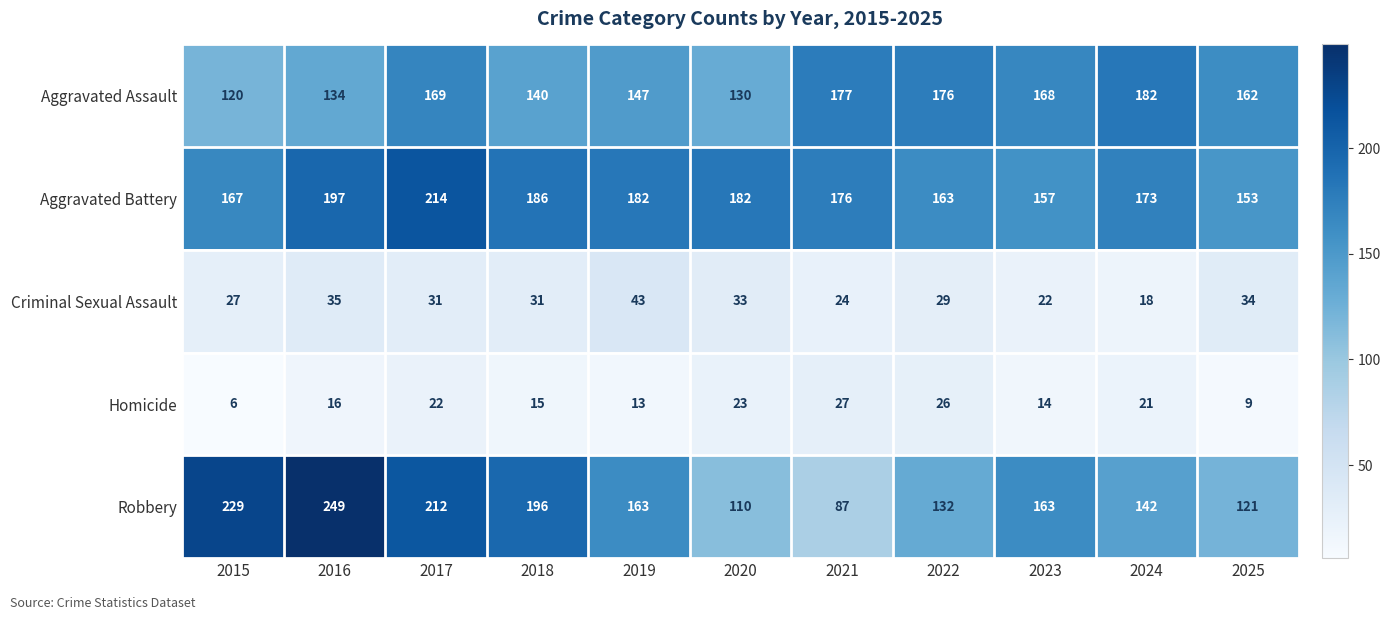

At 2025, list the series in order from smallest to largest.

Homicide, Criminal Sexual Assault, Robbery, Aggravated Battery, Aggravated Assault